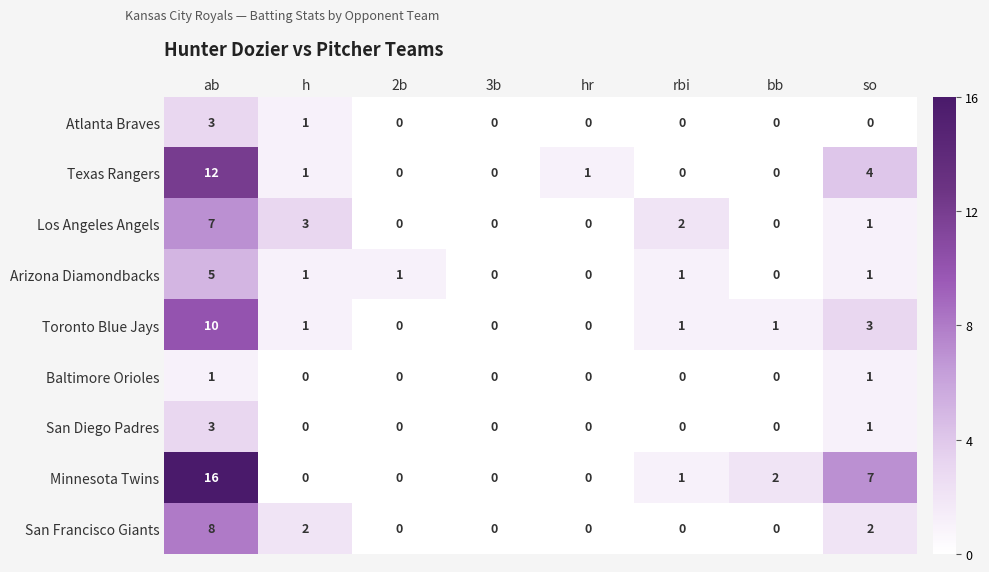

Which series has the largest range (max minus min)?

Minnesota Twins